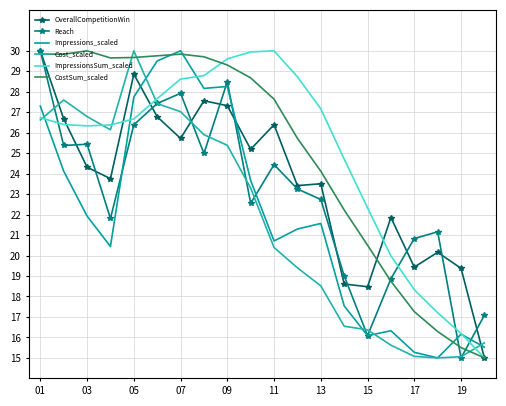

How many values in the Cost_scaled series exceed 23?

10